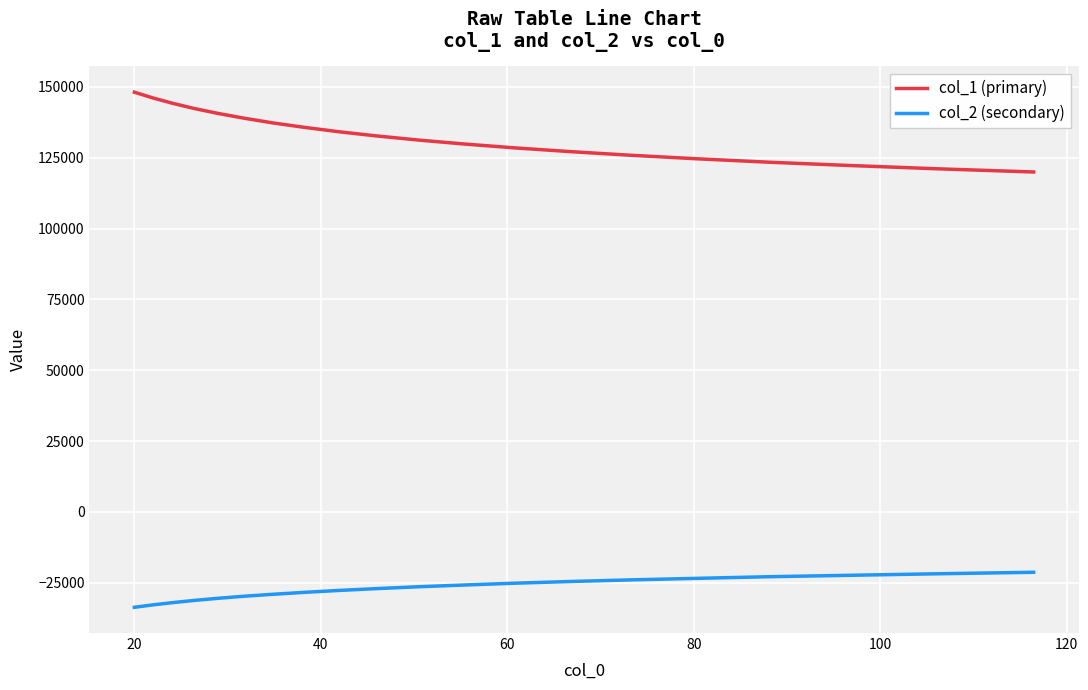

What is the average value of the col_2 (secondary) series?

-27044.2